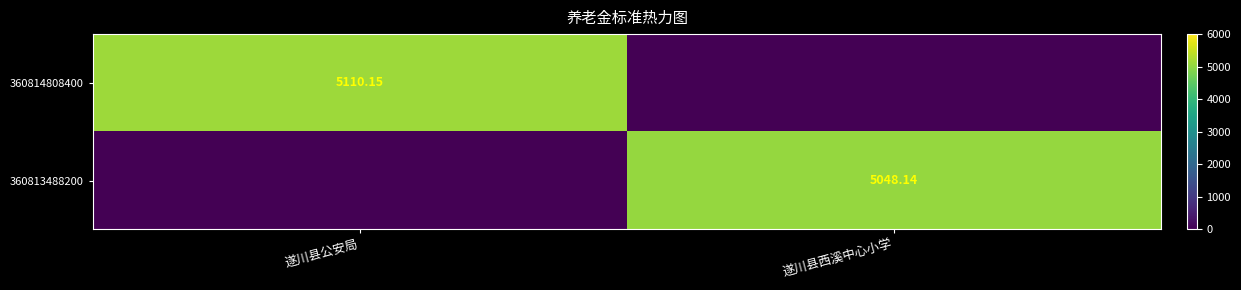

Rank the series by their average value, from lowest to highest.

360813488200, 360814808400